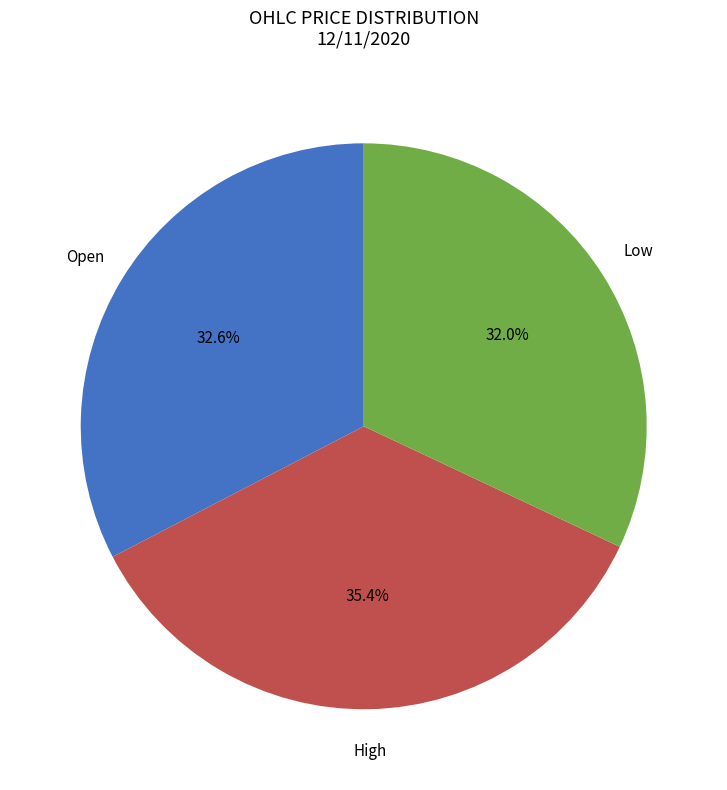

Is there a majority slice in this chart?

No